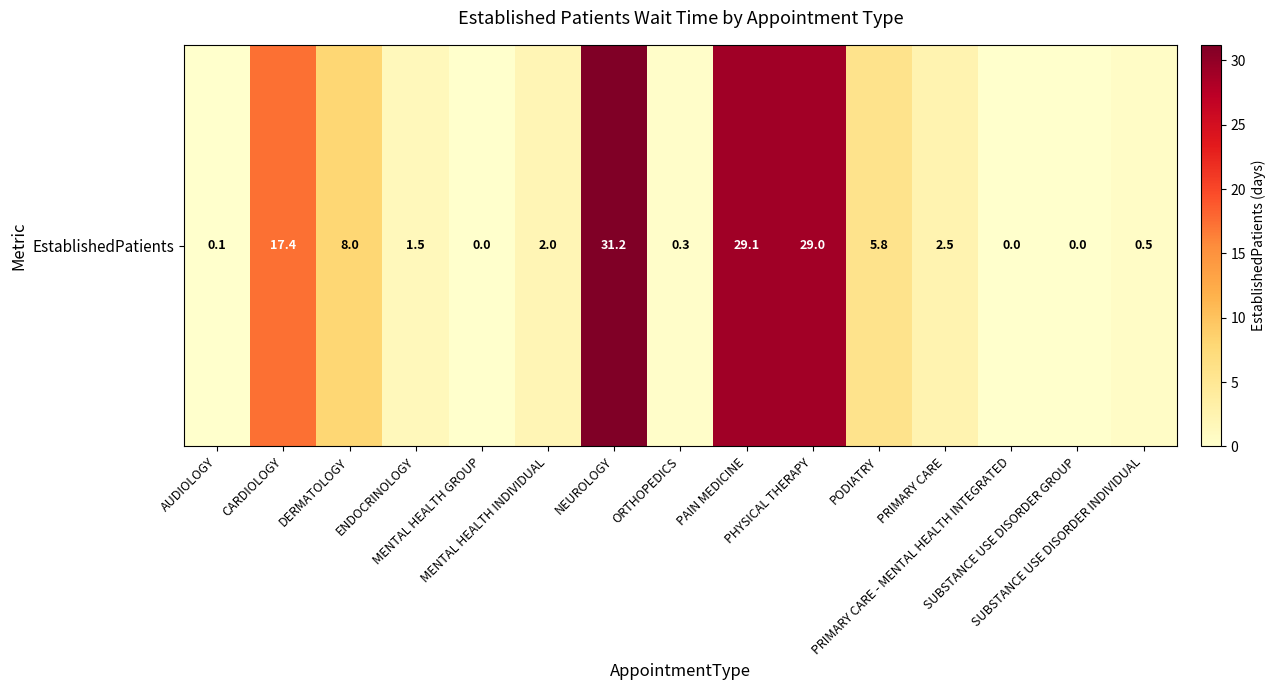

Rank the categories by value from highest to lowest.

NEUROLOGY, PAIN MEDICINE, PHYSICAL THERAPY, CARDIOLOGY, DERMATOLOGY, PODIATRY, PRIMARY CARE, MENTAL HEALTH INDIVIDUAL, ENDOCRINOLOGY, SUBSTANCE USE DISORDER INDIVIDUAL, ORTHOPEDICS, AUDIOLOGY, MENTAL HEALTH GROUP, PRIMARY CARE - MENTAL HEALTH INTEGRATED, SUBSTANCE USE DISORDER GROUP